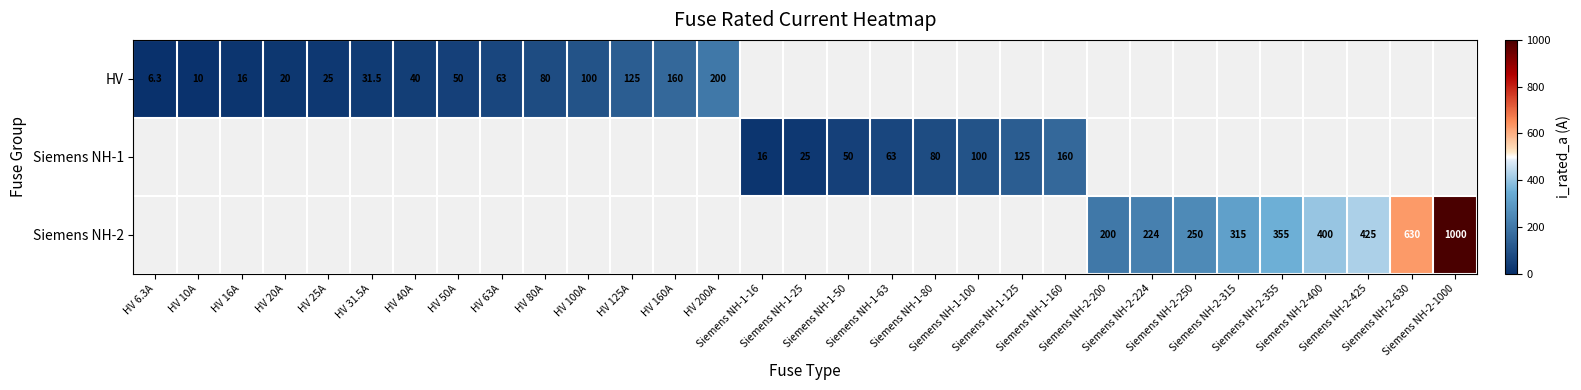

At which label is HV closest to 103?

HV 100A